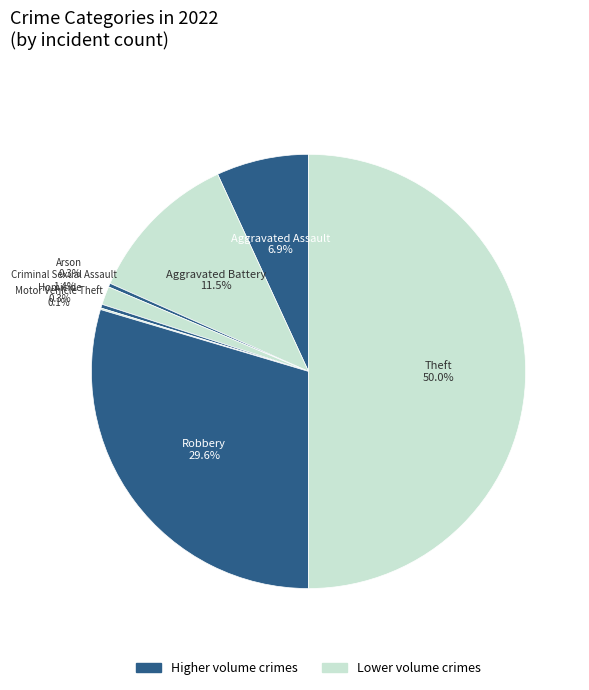

Is there any slice that represents more than half of the pie?

No